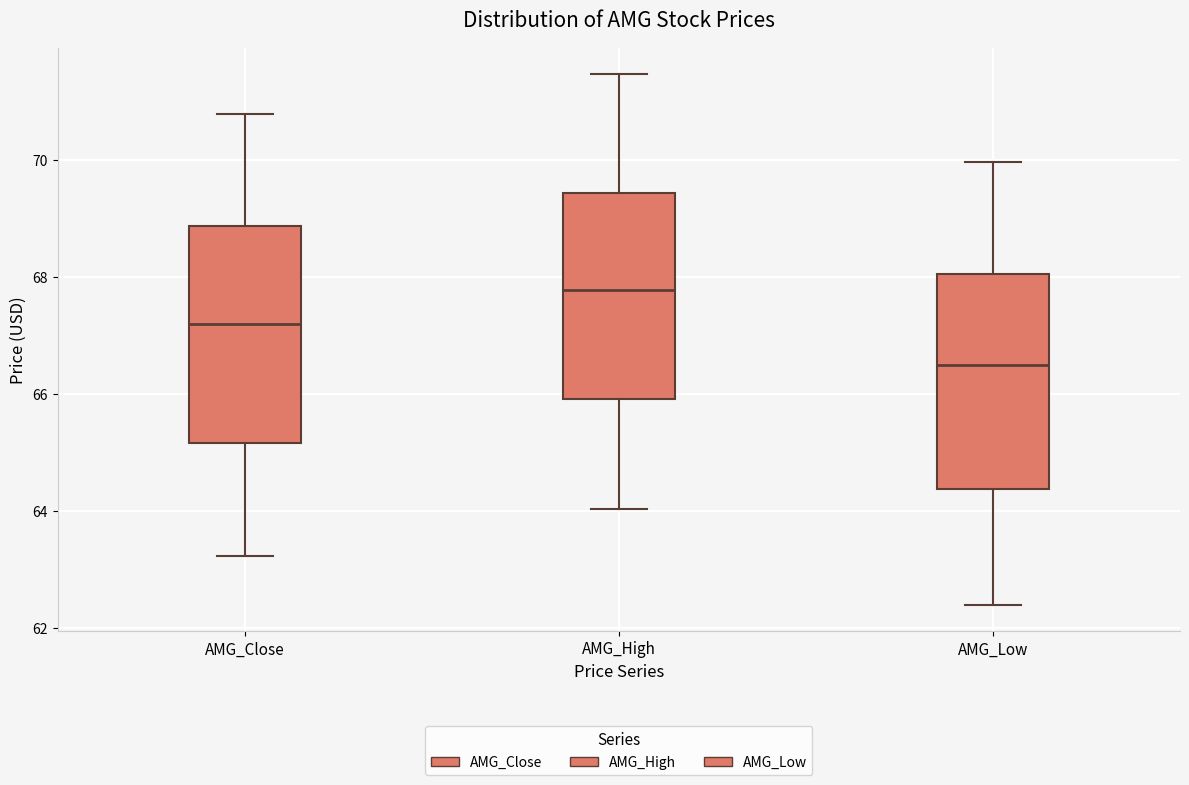

Which box's median line is the highest?

AMG_High